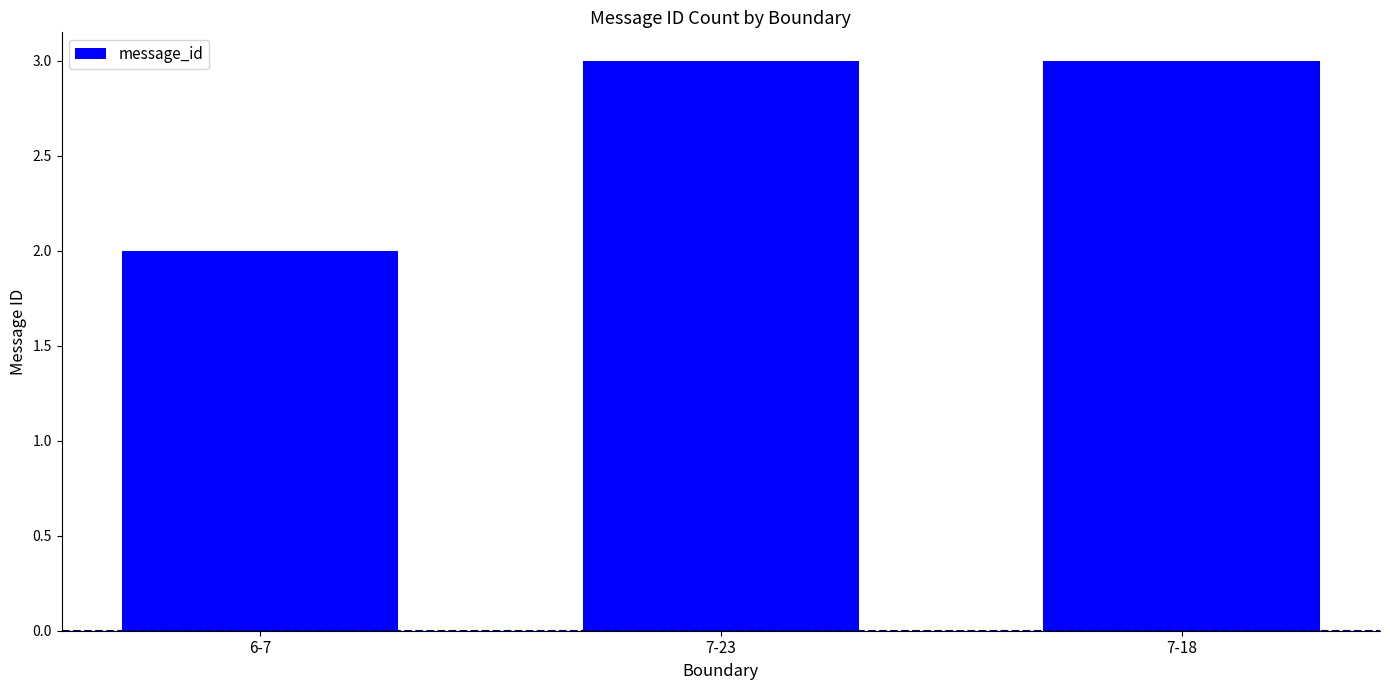

Does the chart contain stacked bars?

No